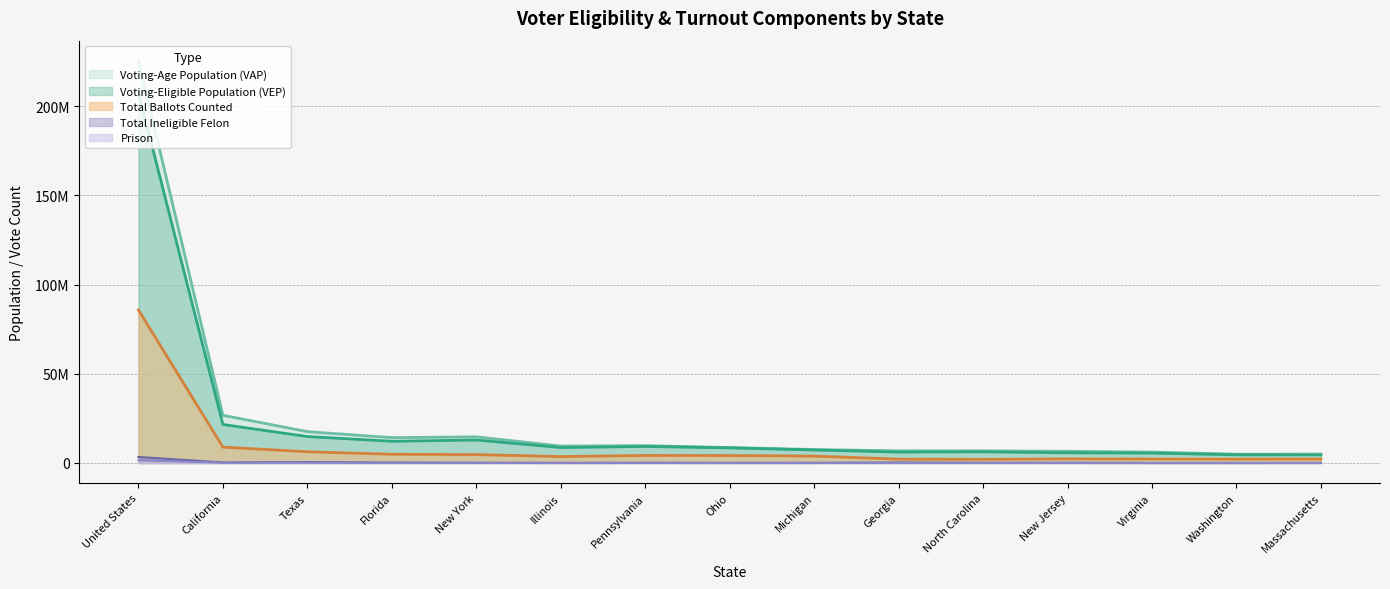

Reading left to right, transcribe all the data shown in this chart.

Voting-Eligible Population (VEP): 207643594	21582217	14818716	12187858	12878632	8667453	9272675	8461211	7292624	6115331	6264630	5701033	5548000	4578000	4552794
Voting-Age Population (VAP): 225485399	26739781	17576000	14211669	14665626	9483856	9722000	8687609	7532918	6799654	6799585	6565183	6097000	4949000	4970780
Total Ballots Counted: 85769132	8899059	6294823	4884544	4703830	3586292	4220000	4184072	3852008	2143845	2036451	2315643	2217000	2165000	2243835
Total Ineligible Felon: 3363118	287256	513000	234243	116848	45106	106000	49166	51577	287038	95771	107563	0	0	11032
Prison: 1566526	175512	154000	92969	63315	45106	48000	49166	51577	52792	37460	27371	0	0	11032